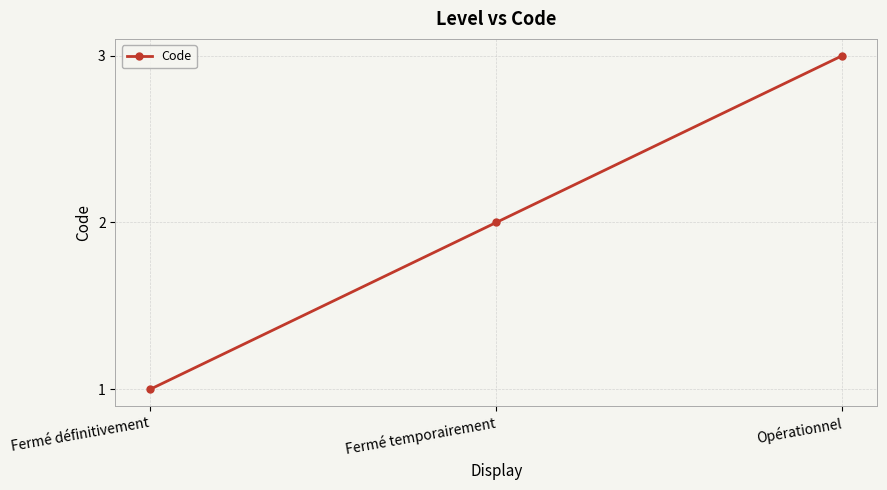

Is it true that the value at Fermé temporairement is 2?

True